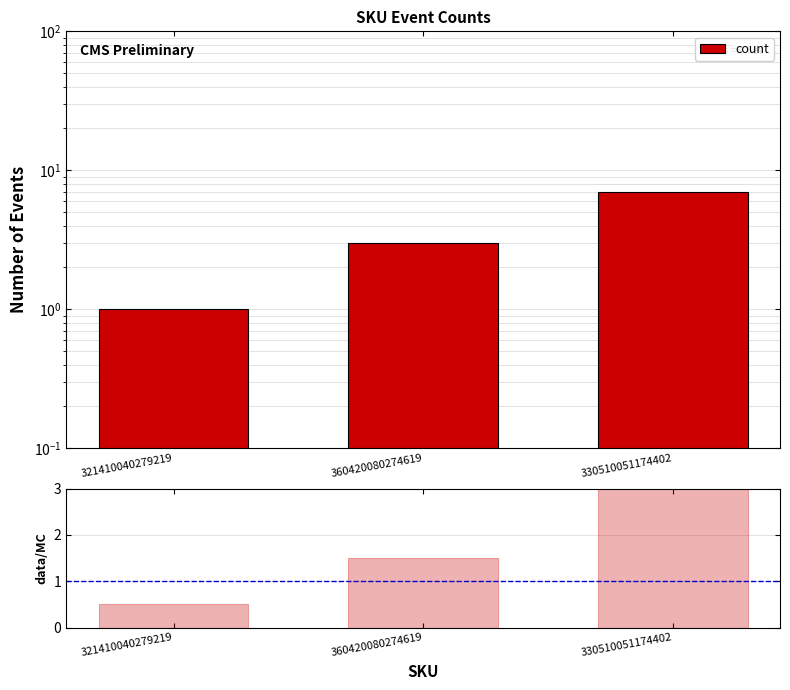

Is the value of data/MC at 330510051174402 greater than the value of count at 360420080274619?

Yes